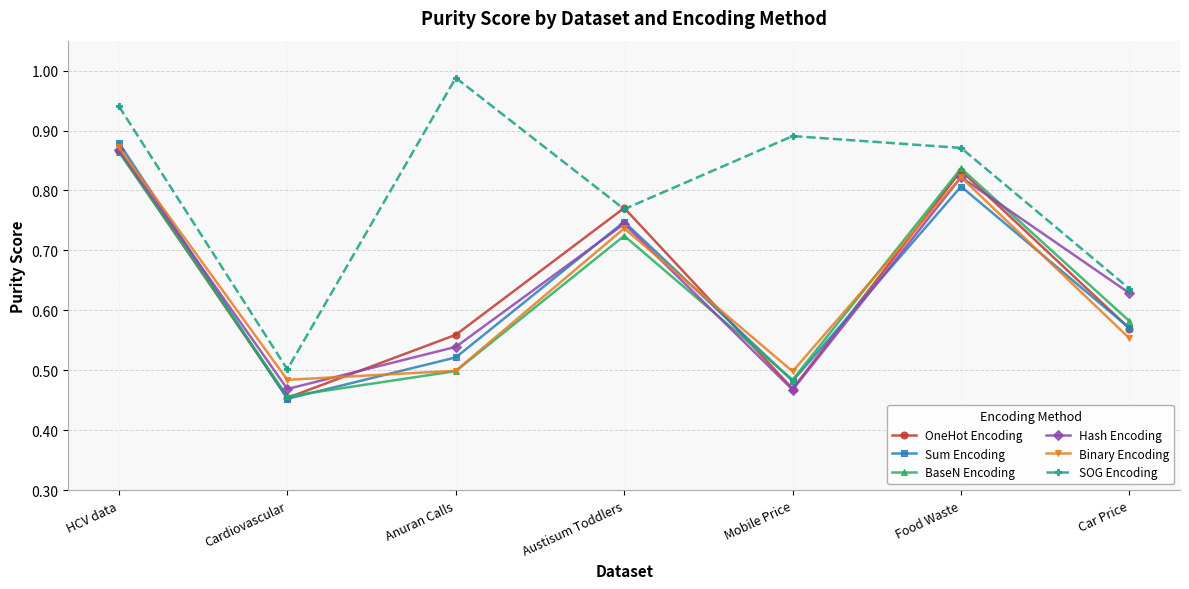

What is the difference between the maximum and minimum values in the BaseN Encoding series?

0.4